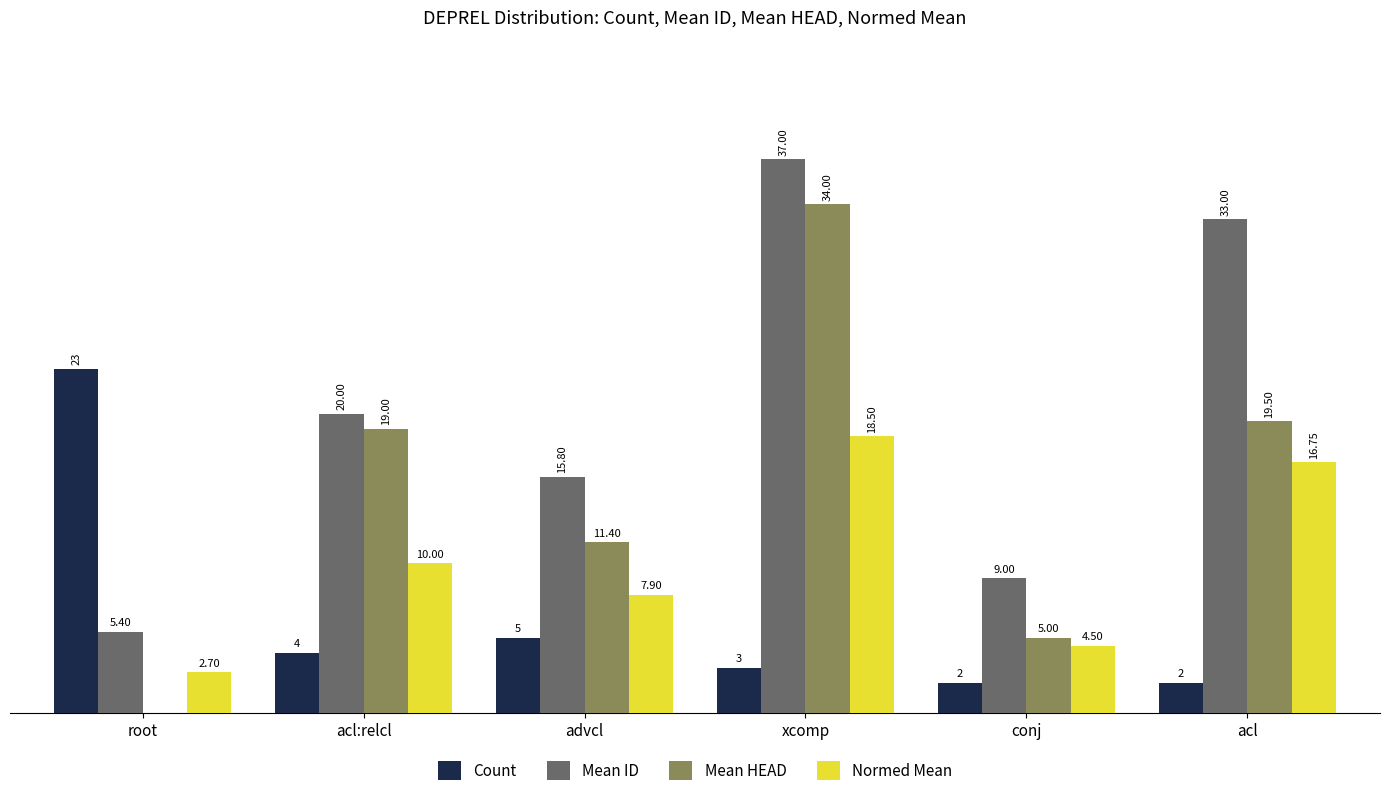

At which category is the sum across all series the highest?

xcomp